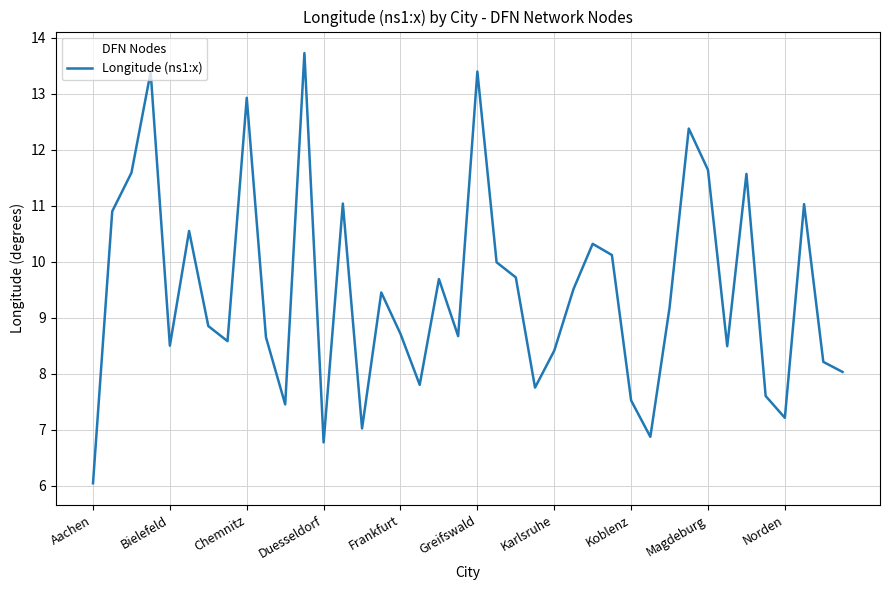

What is the minimum value shown in the chart?

6.0